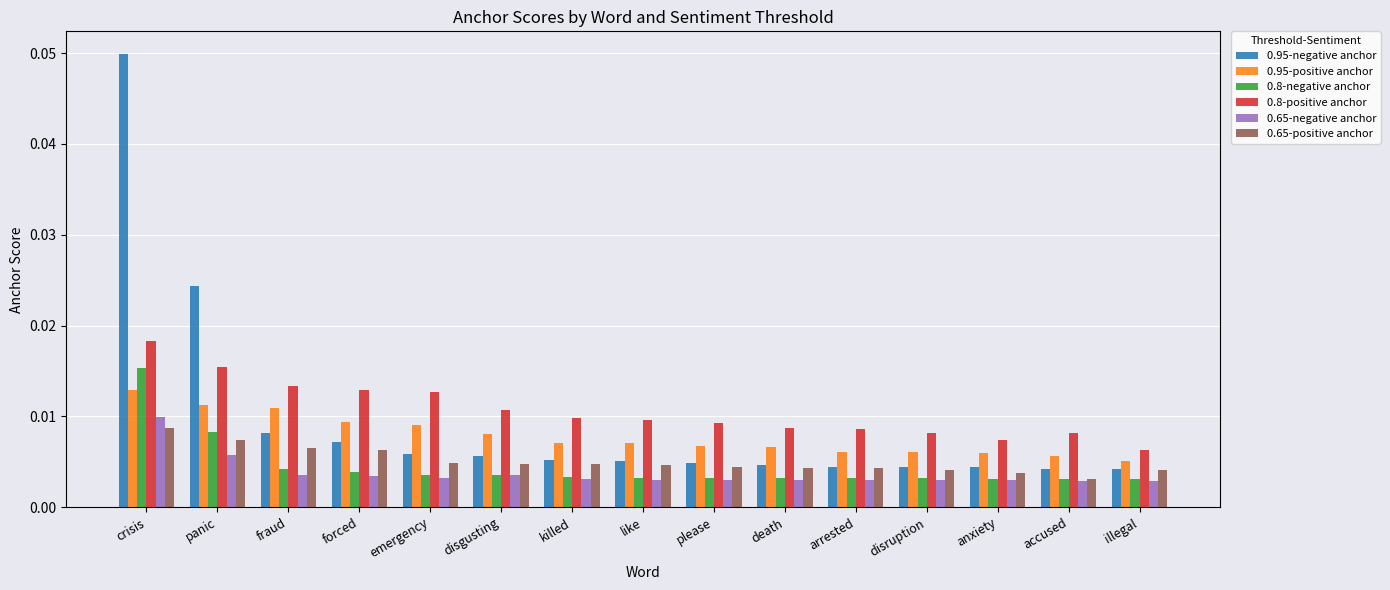

Which series has the largest total across all categories?

0.8-positive anchor